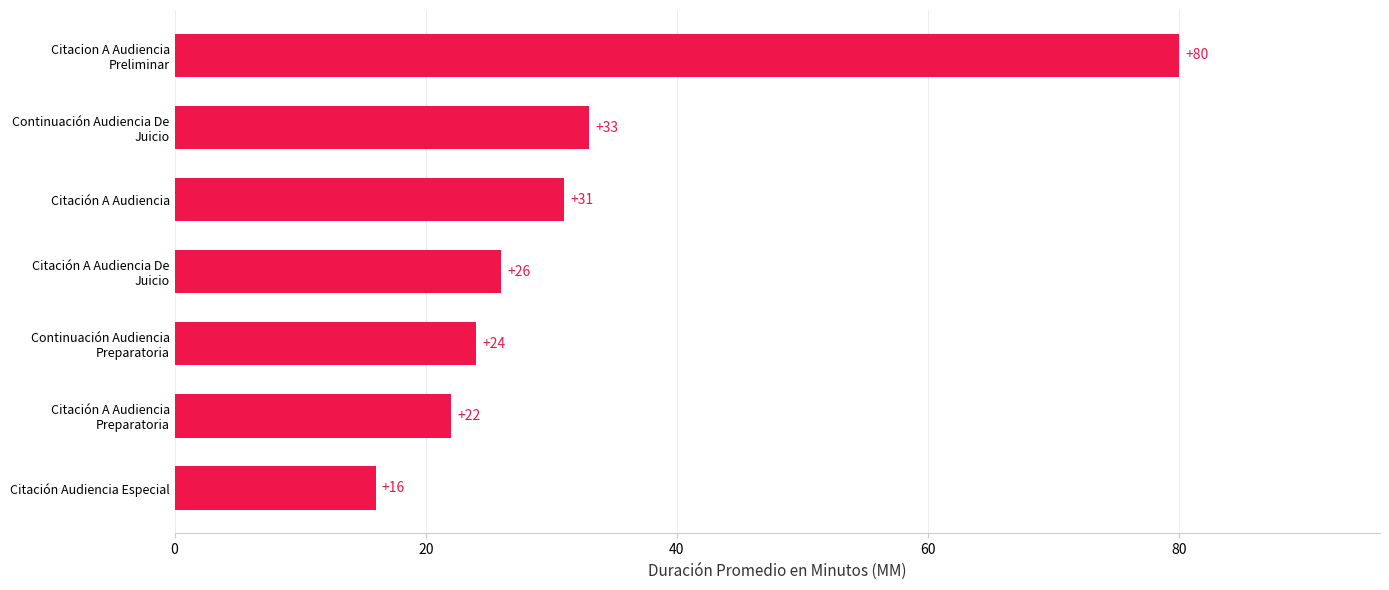

List the labels in order of value, largest first.

Citacion A Audiencia
Preliminar, Continuación Audiencia De
Juicio, Citación A Audiencia, Citación A Audiencia De
Juicio, Continuación Audiencia
Preparatoria, Citación A Audiencia
Preparatoria, Citación Audiencia Especial